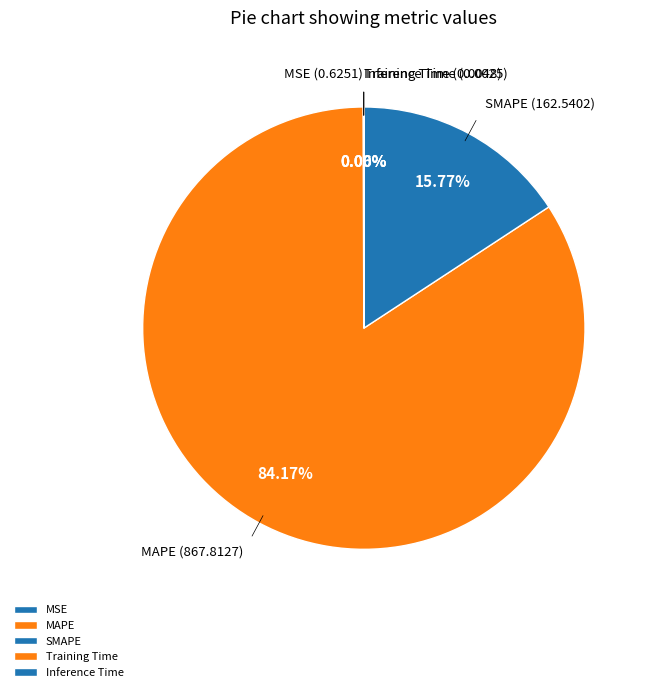

Which has a higher value, MAPE or SMAPE?

MAPE